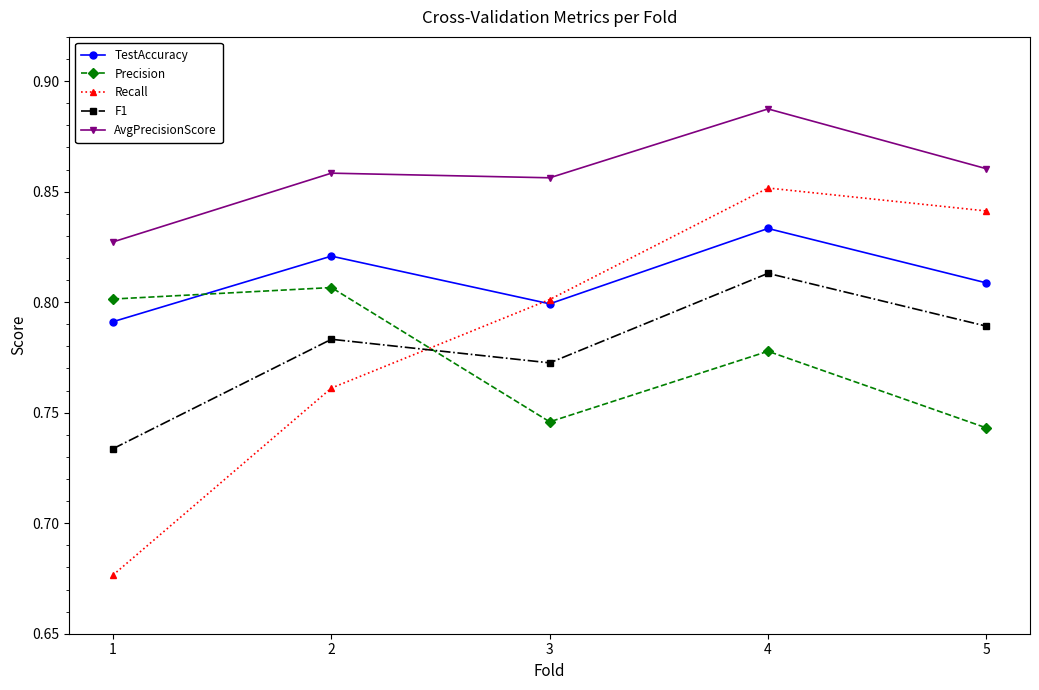

What is the total value across all series at 3?

4.0